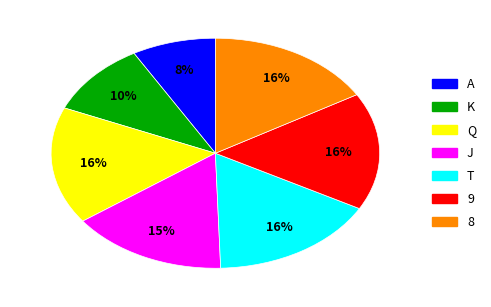

To the nearest percent, what is the combined percentage of 8 and Q?

33%